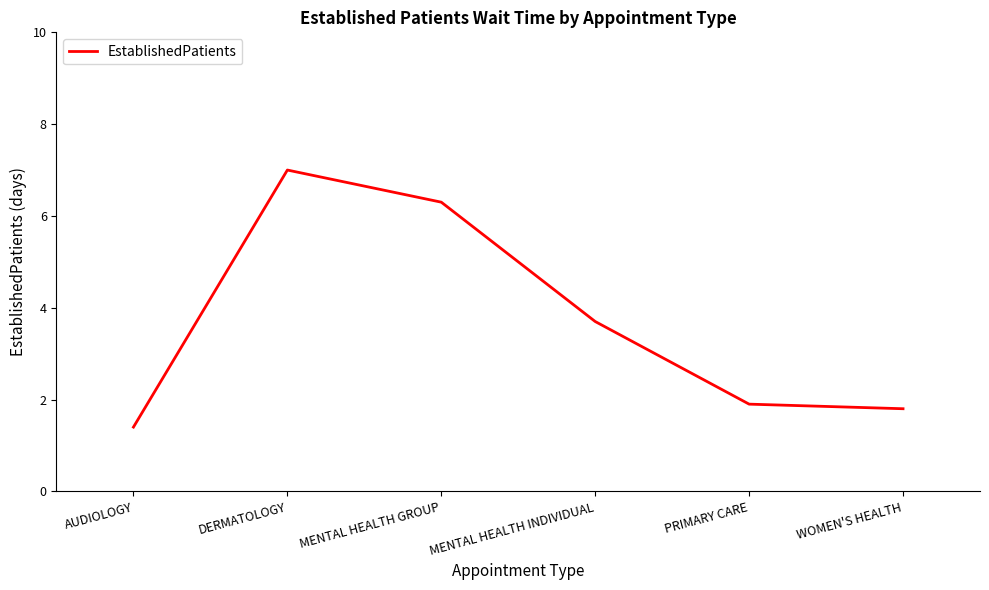

Where is the data nearest to the value 4?

MENTAL HEALTH INDIVIDUAL